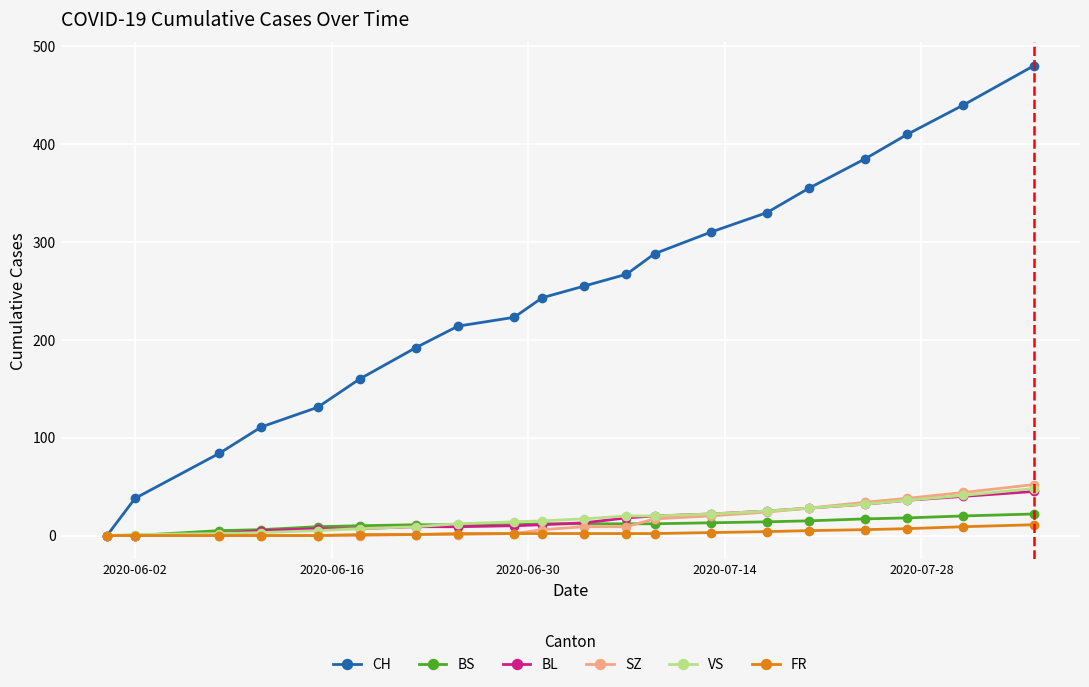

What is the greatest value displayed?

480